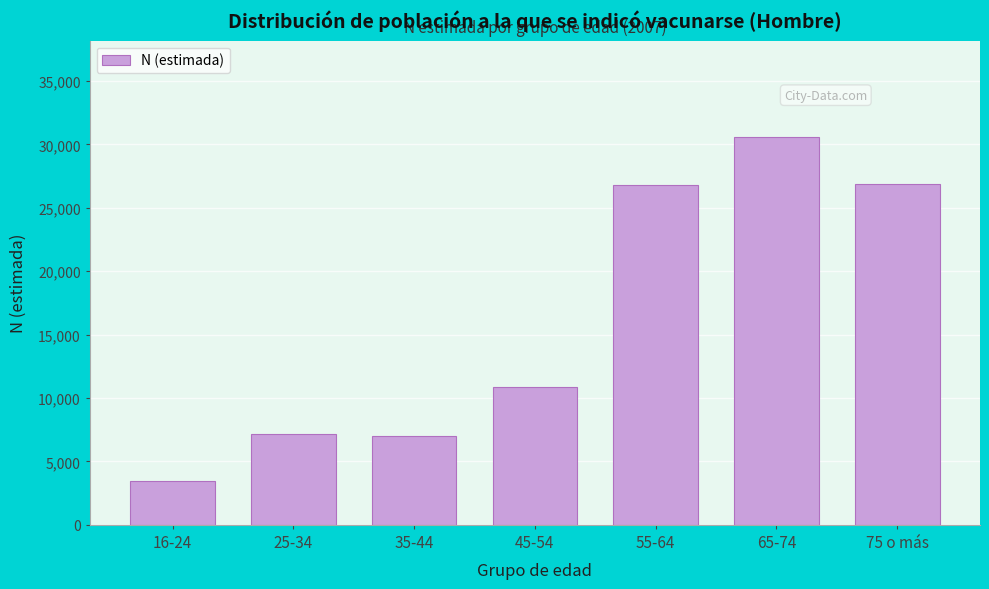

Is it true that the value at 25-34 is 3602?

False